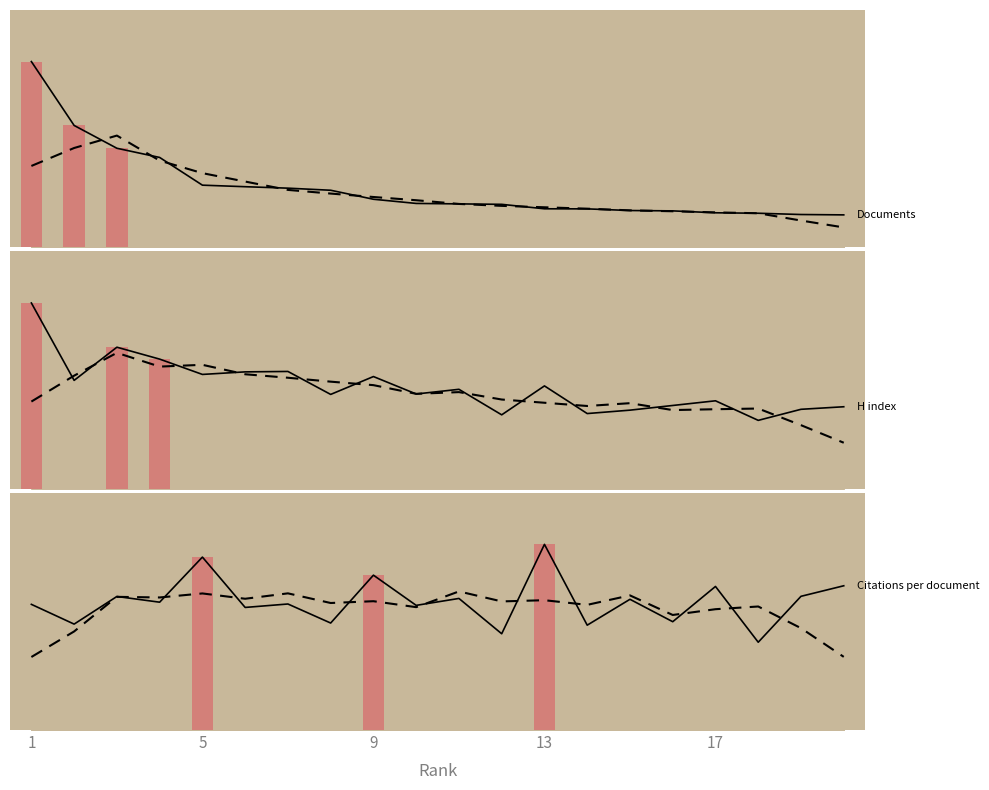

List the labels in order of H index value, smallest first.

18, 12, 14, 15, 19, 20, 16, 17, 8, 10, 11, 13, 2, 9, 5, 6, 7, 4, 3, 1